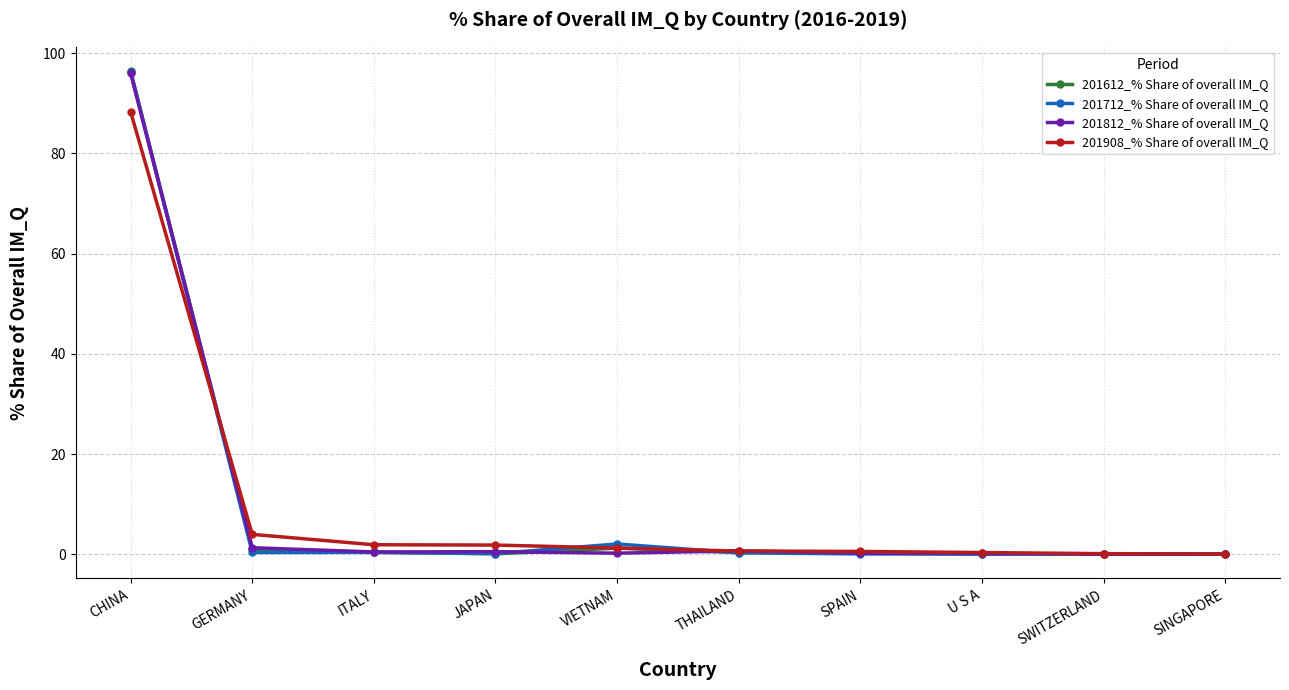

What is the label of the 3rd point from the right?

U S A